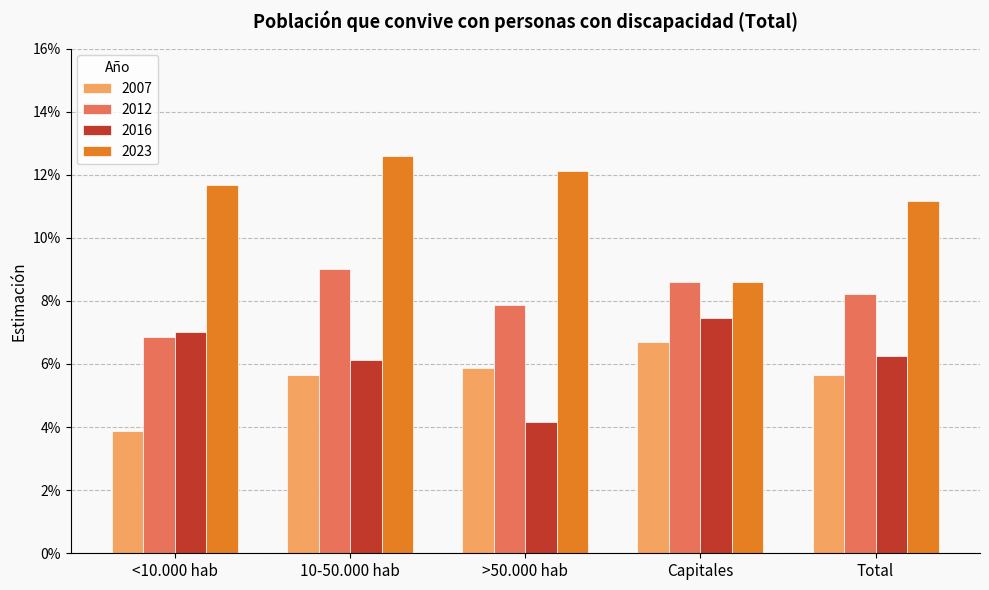

What are all the series names shown in the legend?

2007, 2012, 2016, 2023